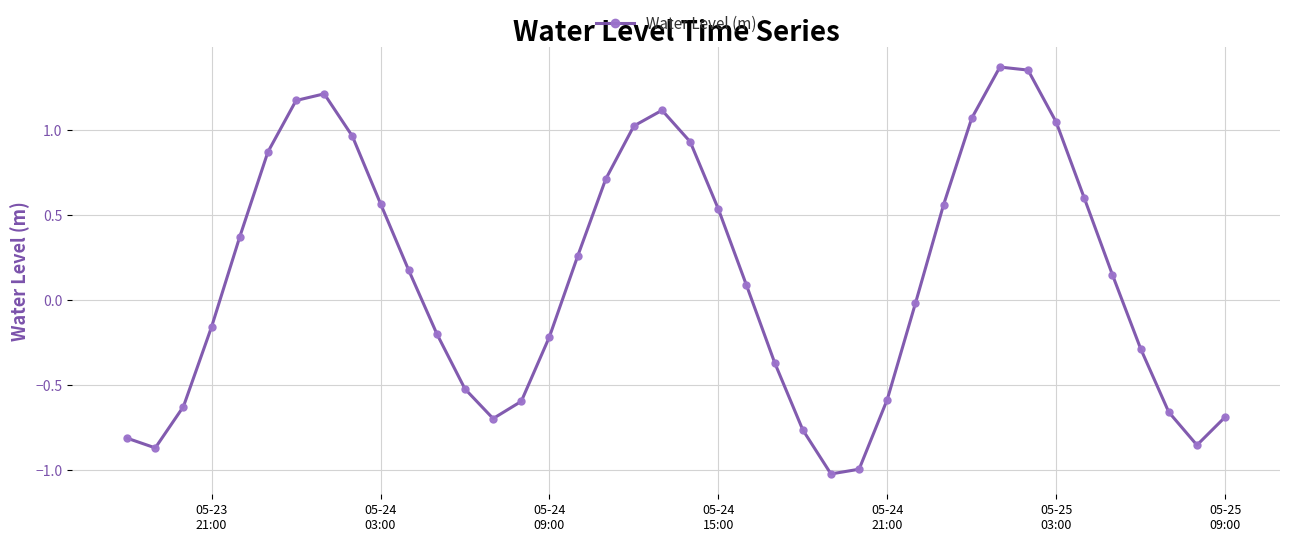

What is the sum of all values?

5.1